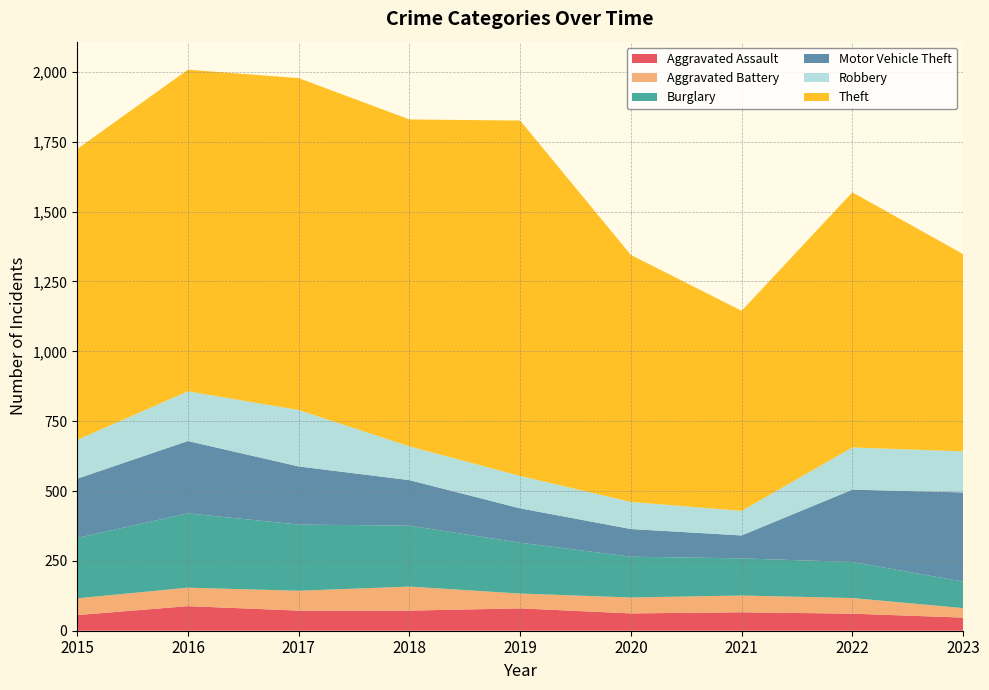

Reading left to right, what are all the values shown in this chart?

Aggravated Assault: 2015=56	2016=88	2017=72	2018=72	2019=80	2020=62	2021=66	2022=61	2023=47
Aggravated Battery: 2015=60	2016=66	2017=71	2018=86	2019=53	2020=57	2021=60	2022=56	2023=34
Burglary: 2015=216	2016=266	2017=237	2018=218	2019=182	2020=146	2021=133	2022=129	2023=95
Motor Vehicle Theft: 2015=212	2016=259	2017=208	2018=163	2019=123	2020=99	2021=82	2022=259	2023=319
Robbery: 2015=139	2016=178	2017=202	2018=121	2019=116	2020=97	2021=88	2022=151	2023=147
Theft: 2015=1041	2016=1151	2017=1188	2018=1170	2019=1272	2020=884	2021=716	2022=913	2023=706